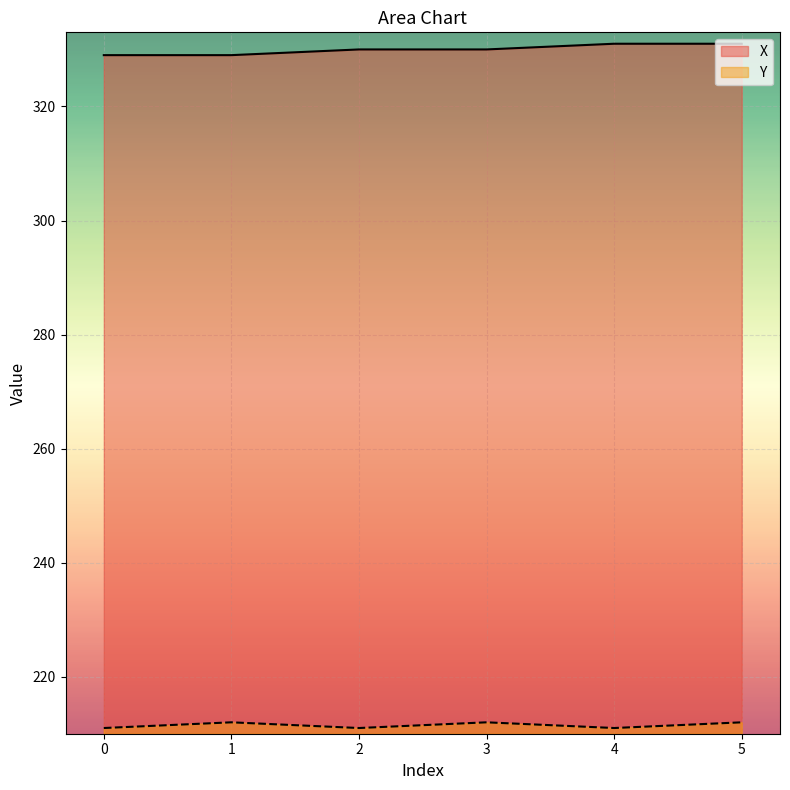

What is the value of the X point at the 6th from the left?

331